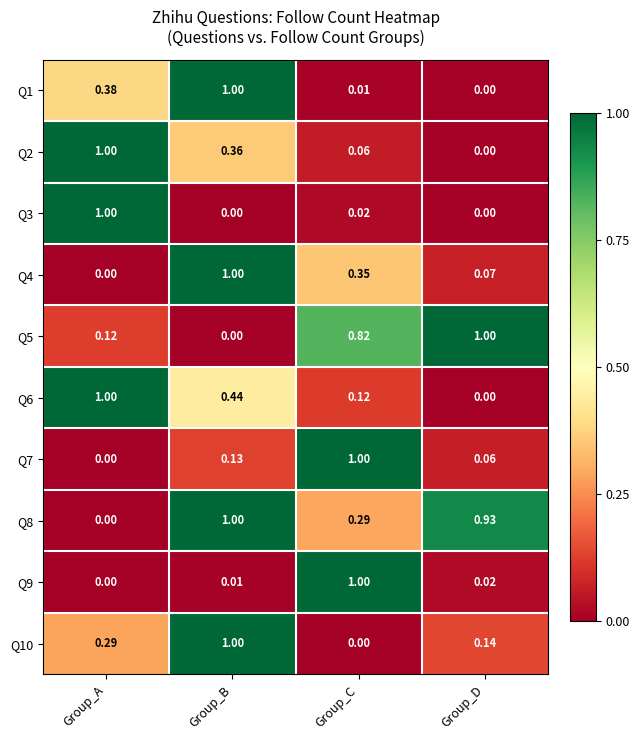

At which category is the sum across all series the highest?

Group_B